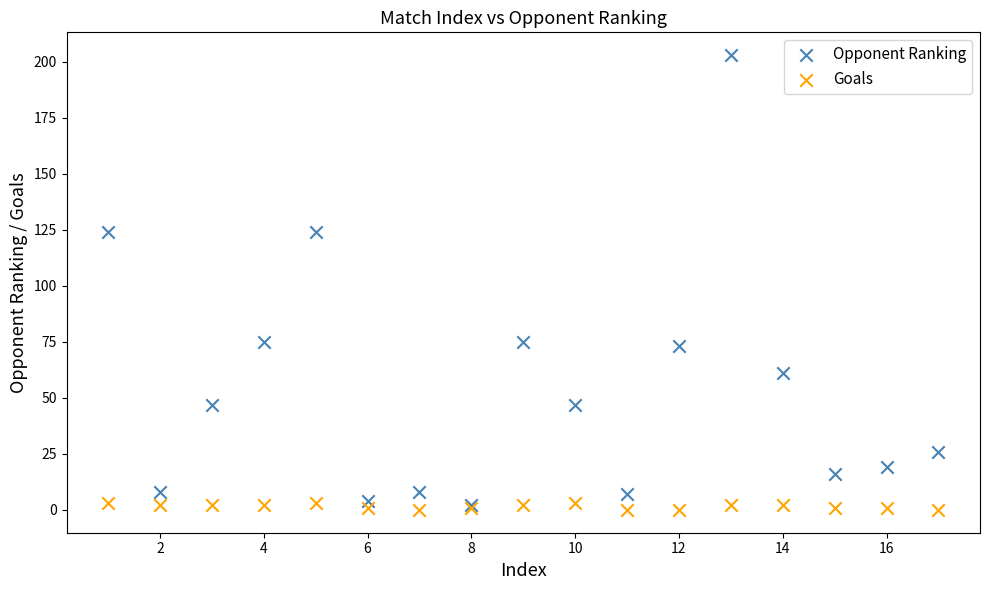

What are all the series names shown in the legend?

Opponent Ranking, Goals